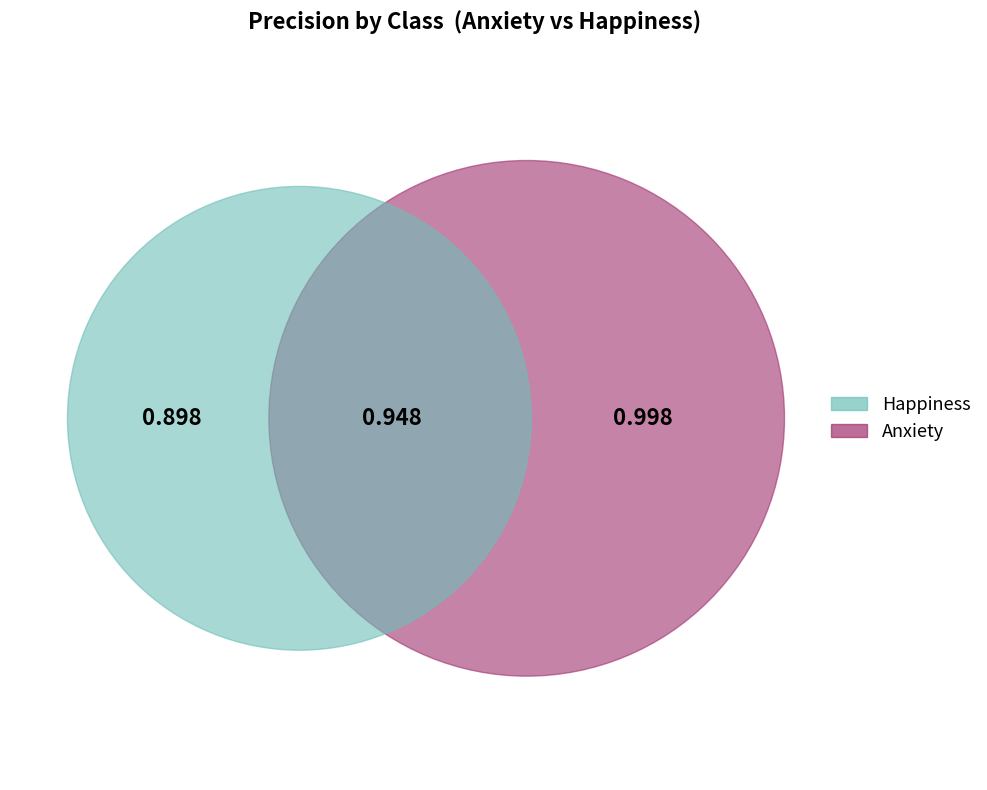

Between Happiness and Anxiety, which is larger?

Anxiety